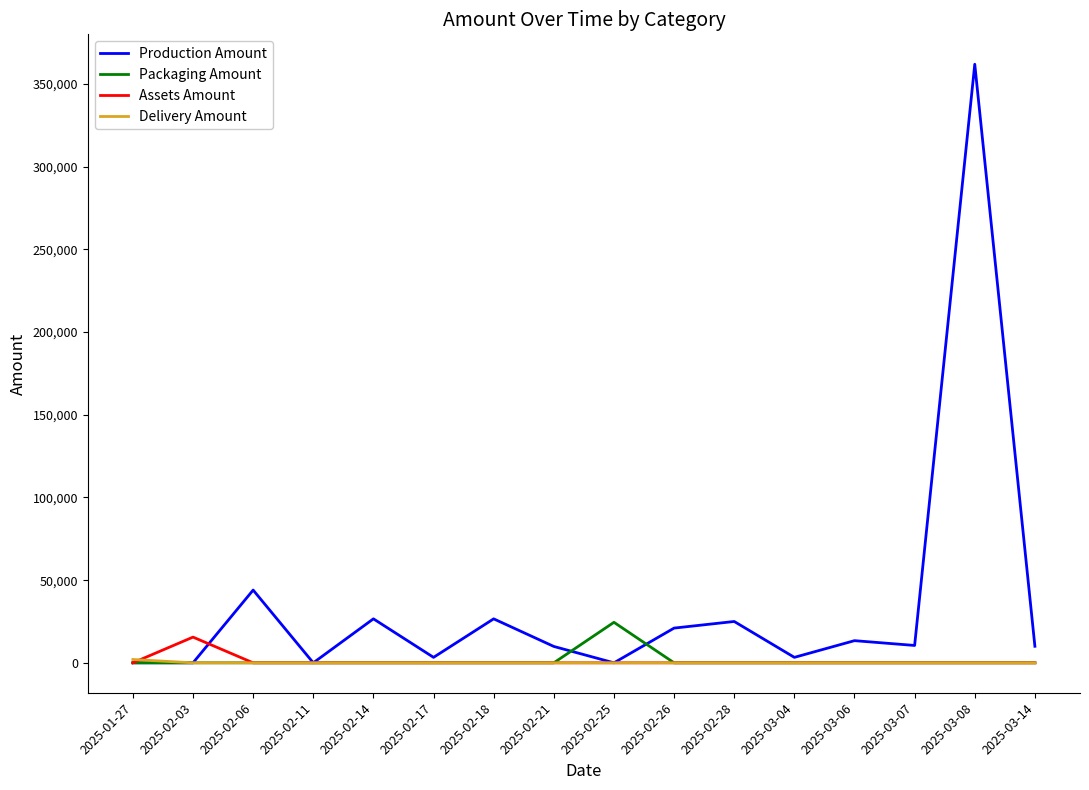

Which series has the largest range (max minus min)?

Production Amount